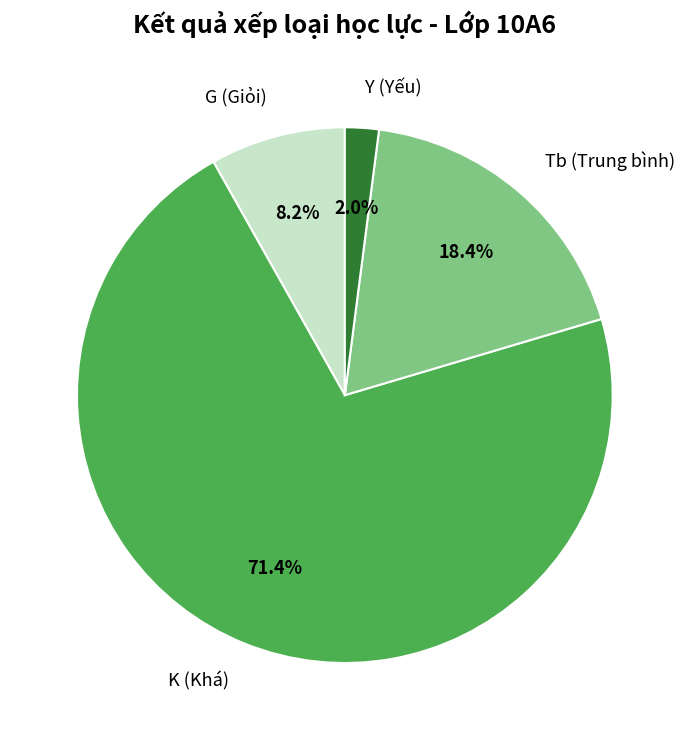

Between K (Khá) and Y (Yếu), which is larger?

K (Khá)